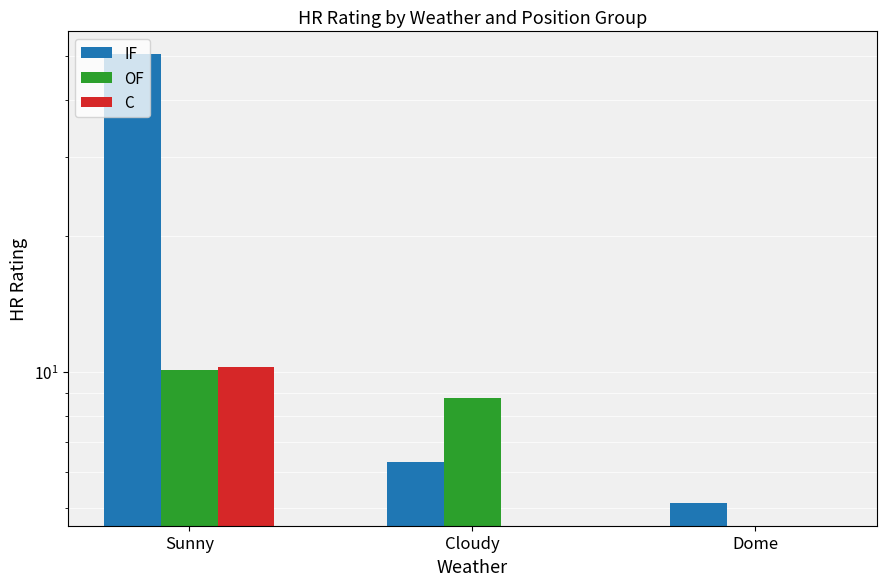

List the series in order of their peak value, highest first.

IF, C, OF